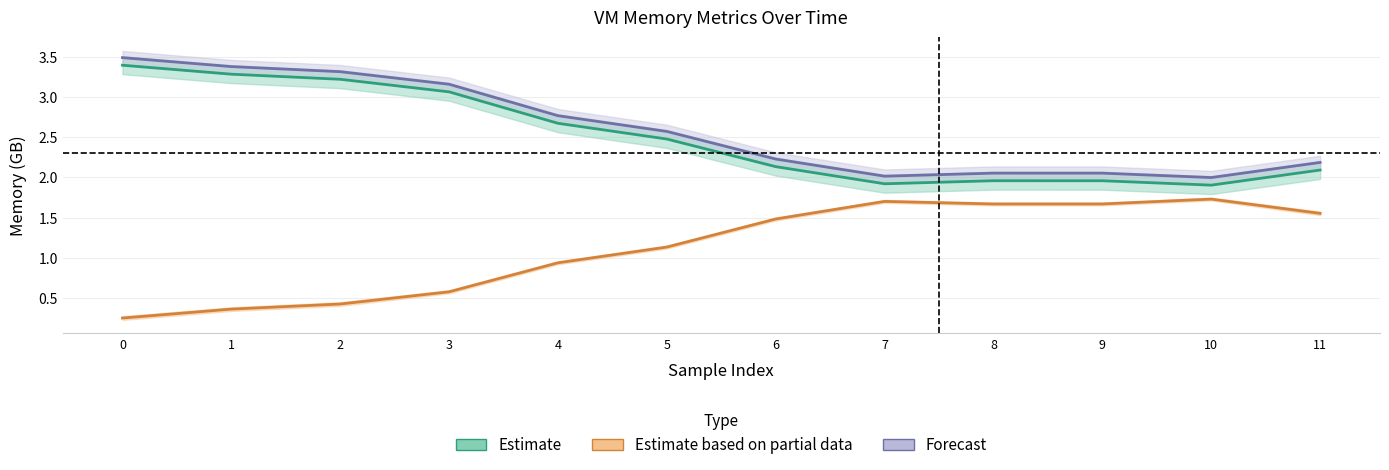

How many lines are shown in the chart?

3